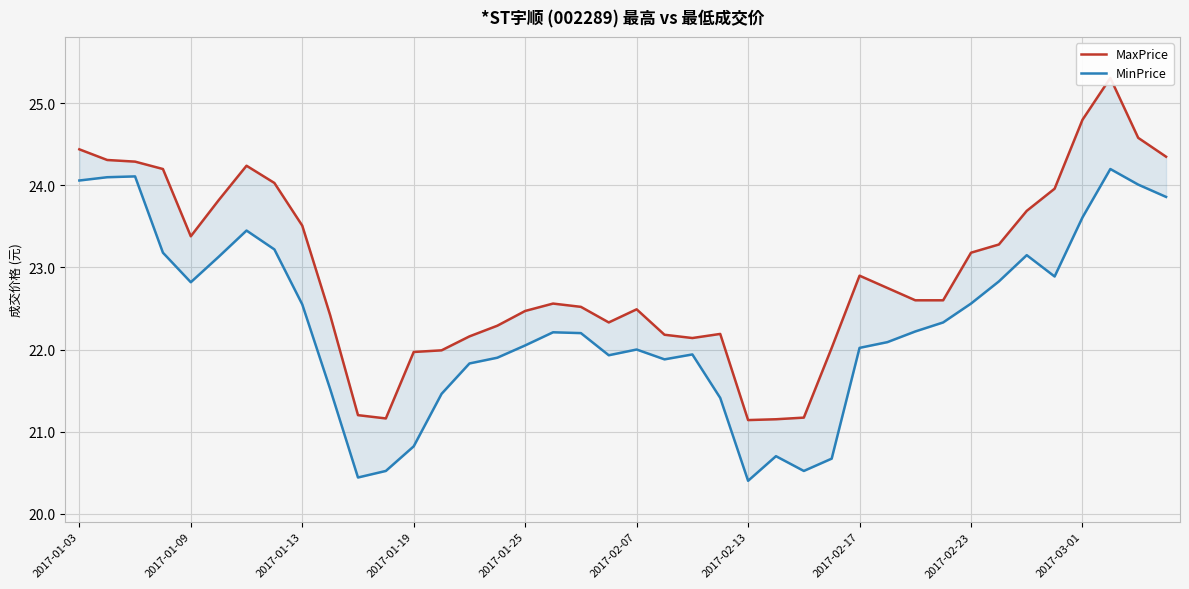

True or false: MaxPrice and MinPrice cross at least once.

False